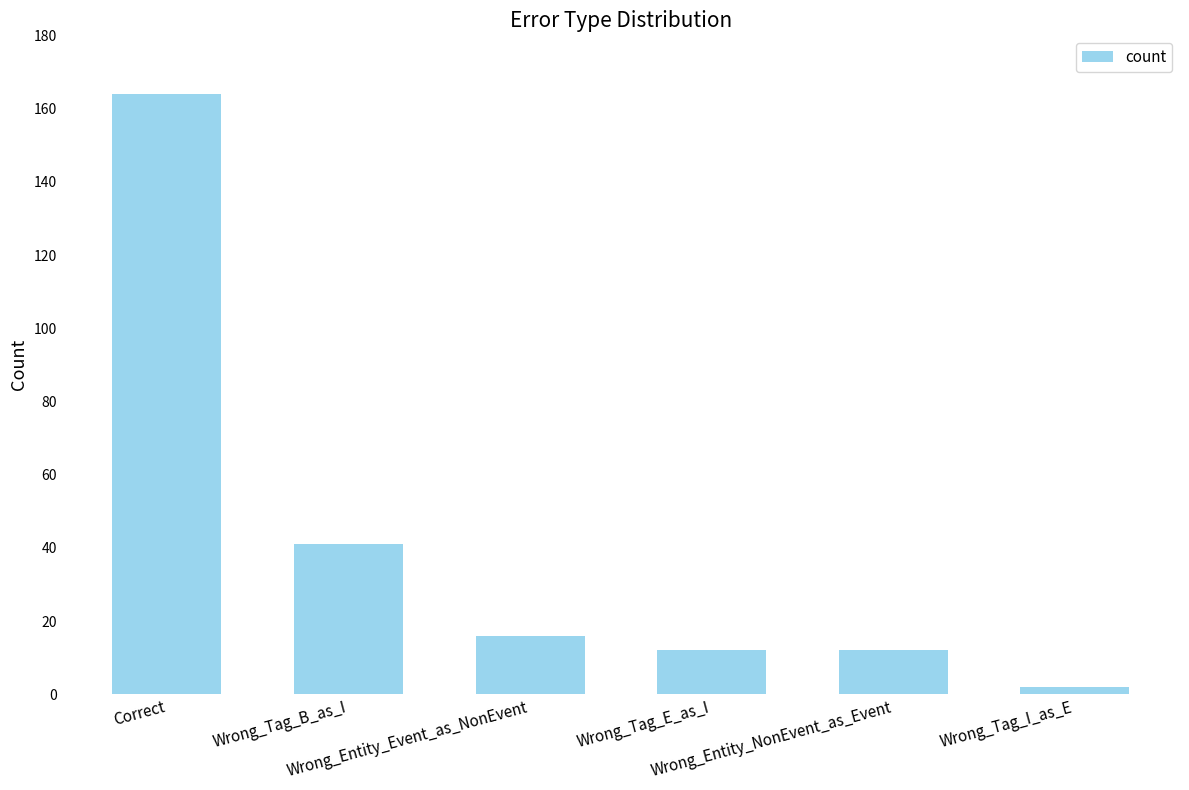

How many distinct data groups are displayed?

1